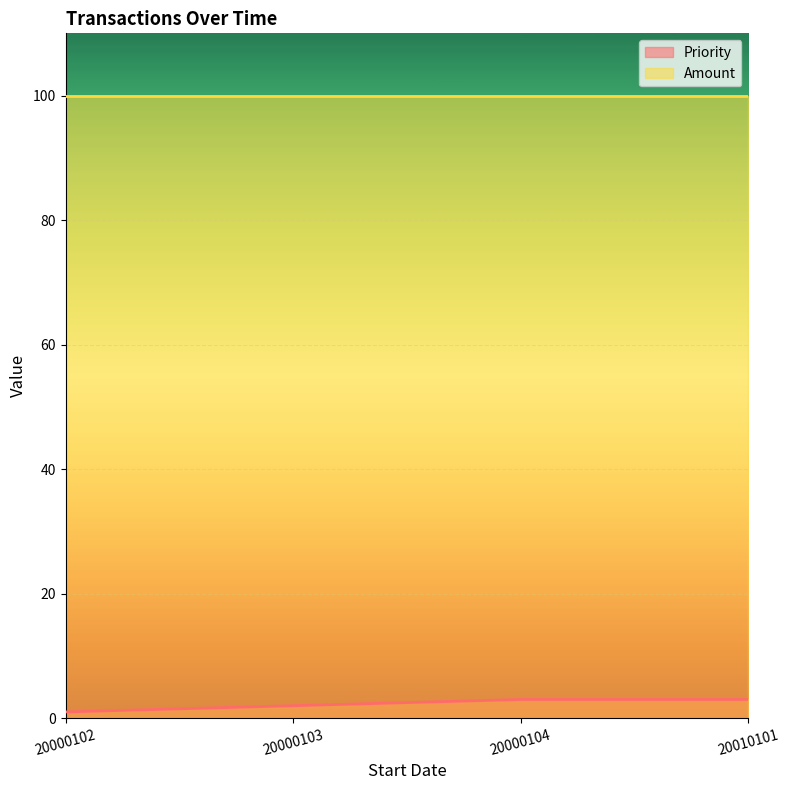

What is the sum of the values at 20000103 and 20010101?

5